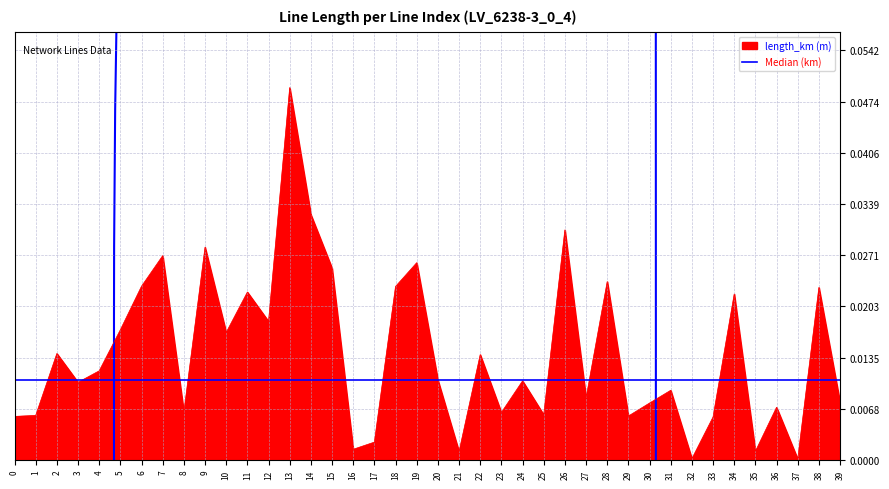

Which series has the largest range (max minus min)?

length_km (m)